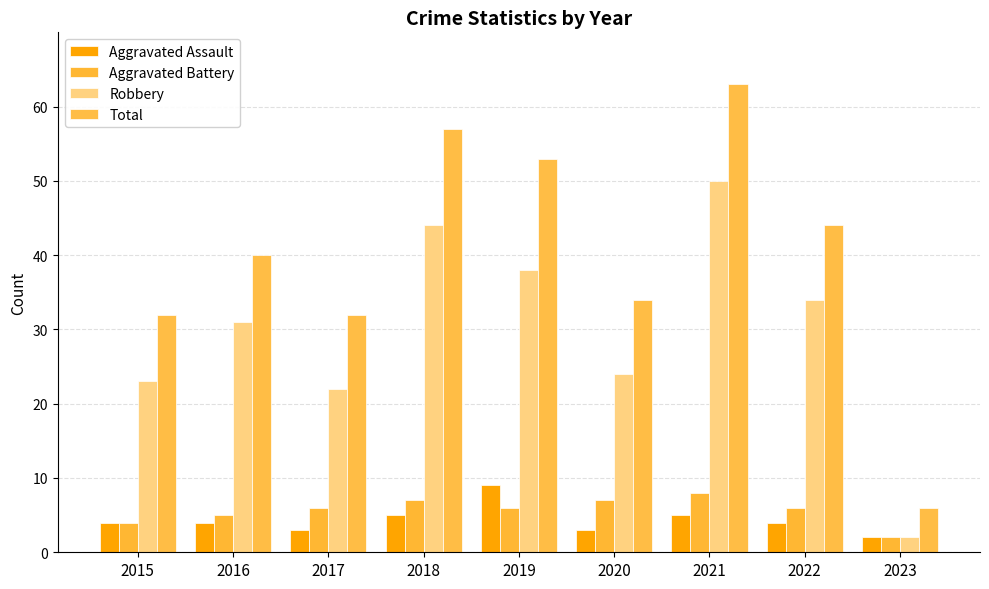

Are the bars grouped side by side (vs. stacked)?

Yes